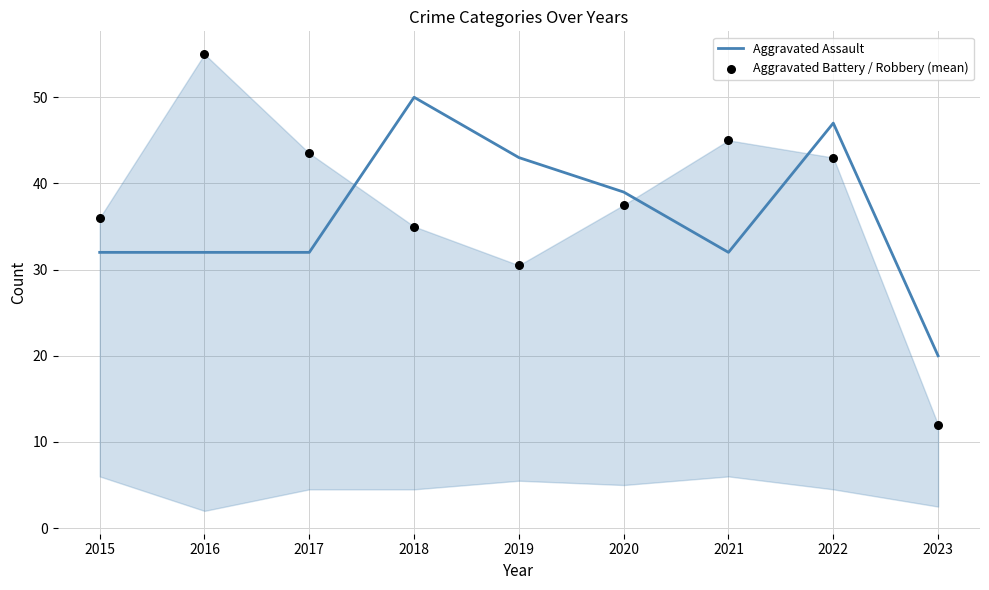

Which series reaches the maximum Y coordinate?

Aggravated Battery / Robbery (mean)